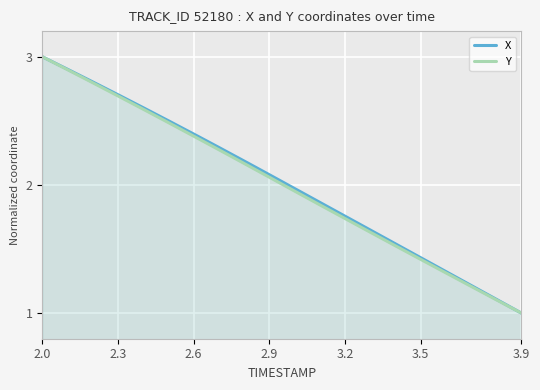

The value of X at 2.6 is 1.5. True or false?

False